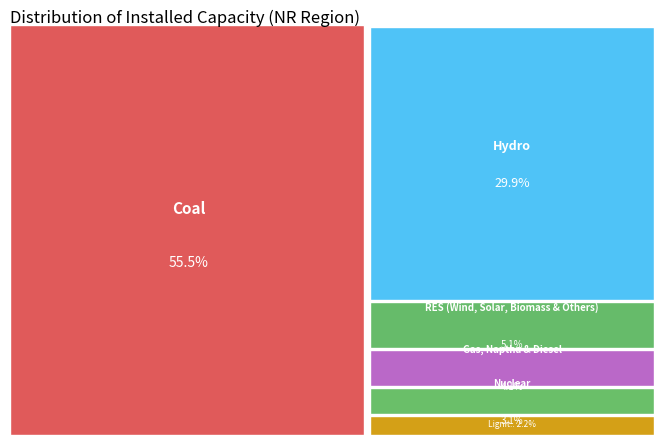

How many slices are in this pie chart?

6